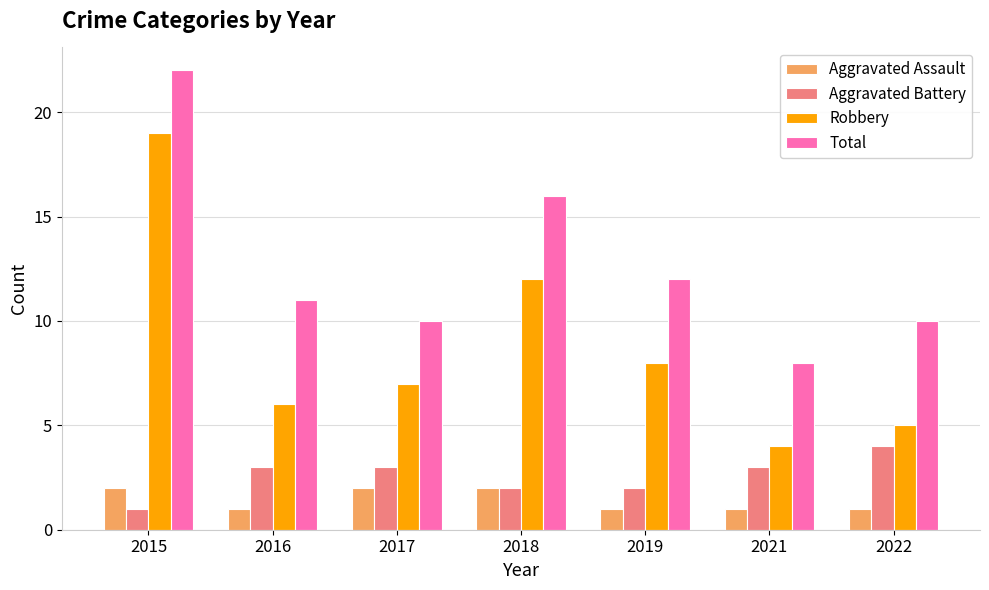

How many groups of bars are there?

7